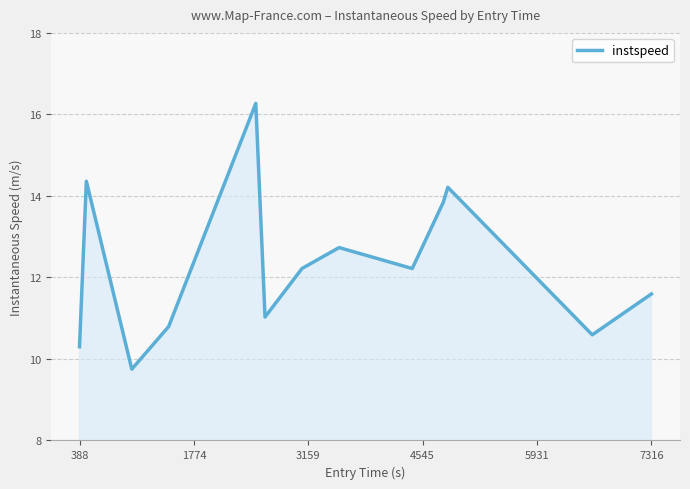

What is the maximum value shown in the chart?

16.3